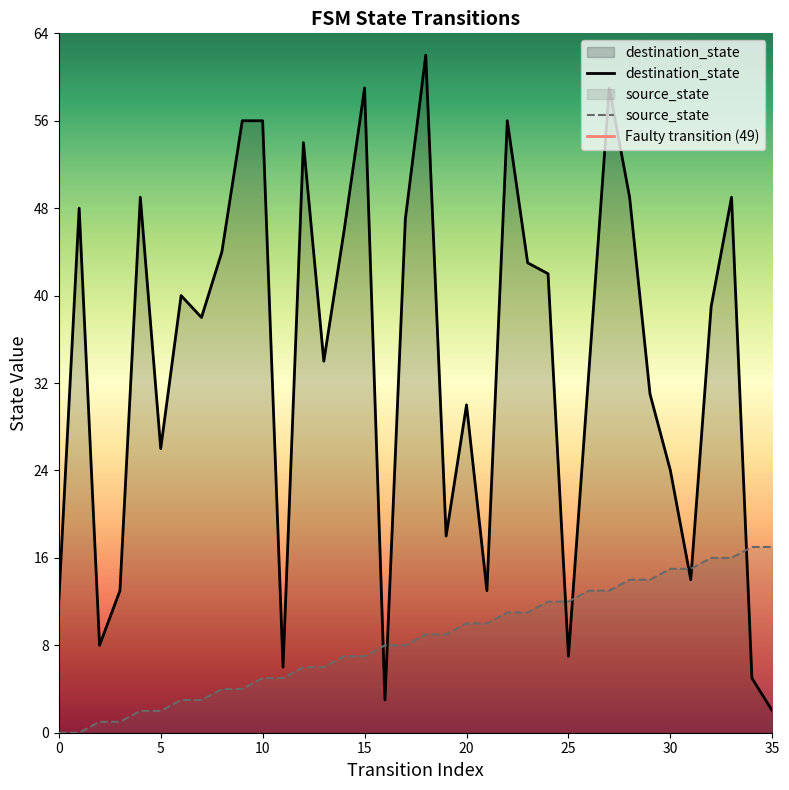

Count the number of categories in the chart.

36